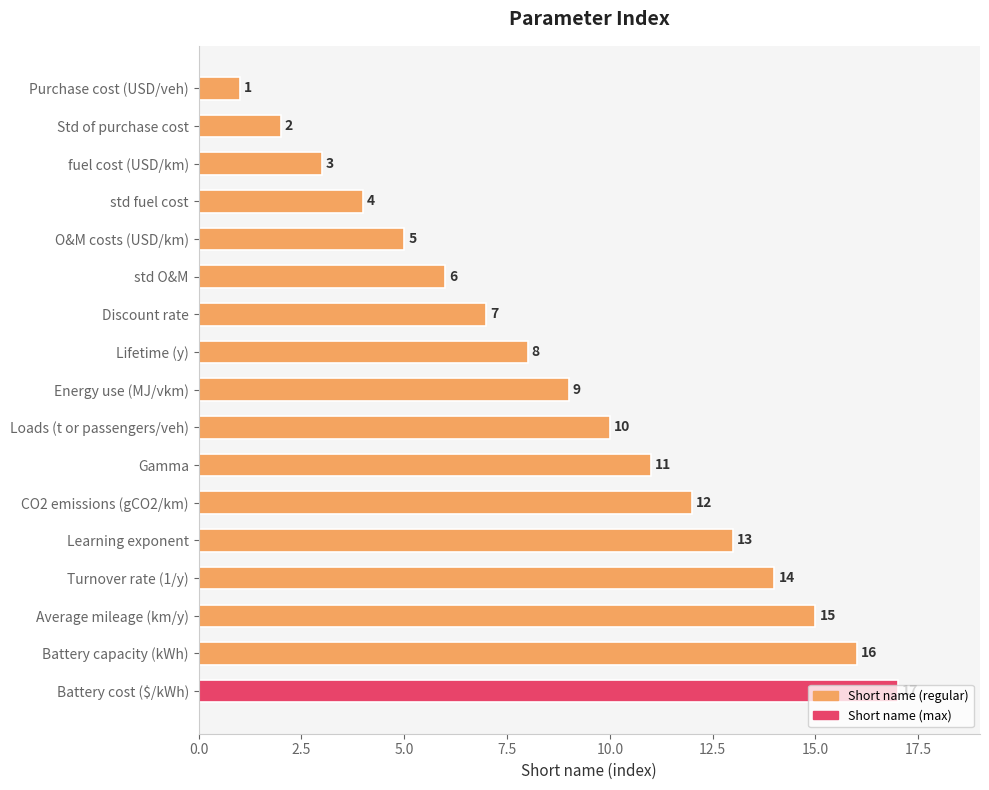

The chart shows a value of 4 at fuel cost (USD/km). True or false?

False